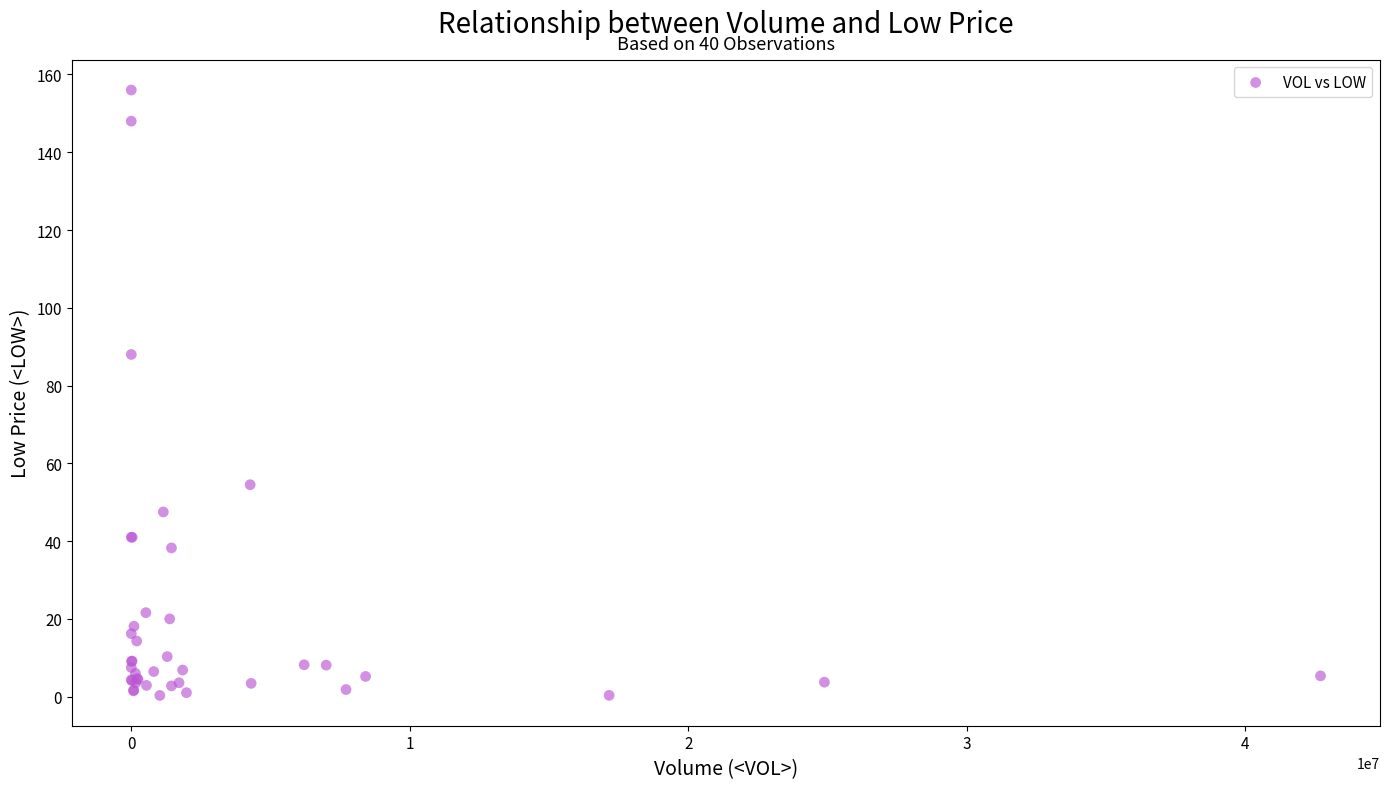

What Y value in the scatter plot is closest to 78?

88.0